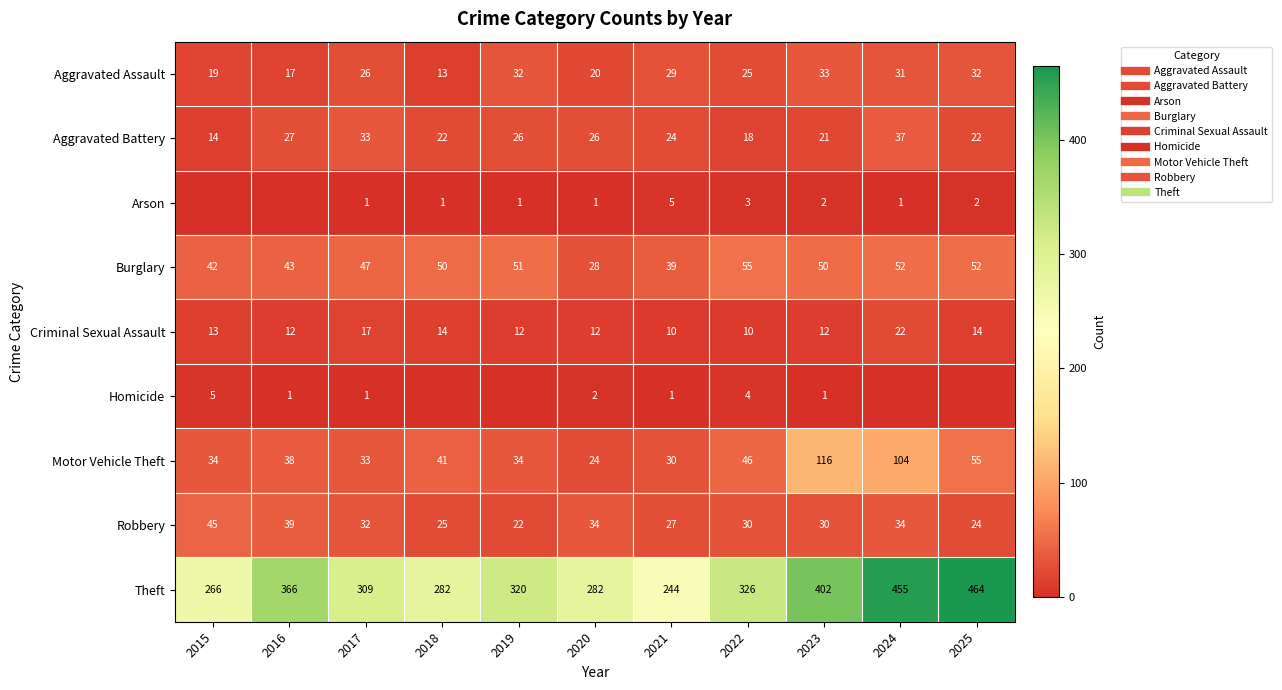

What is the difference between the maximum and minimum values in the Burglary series?

27